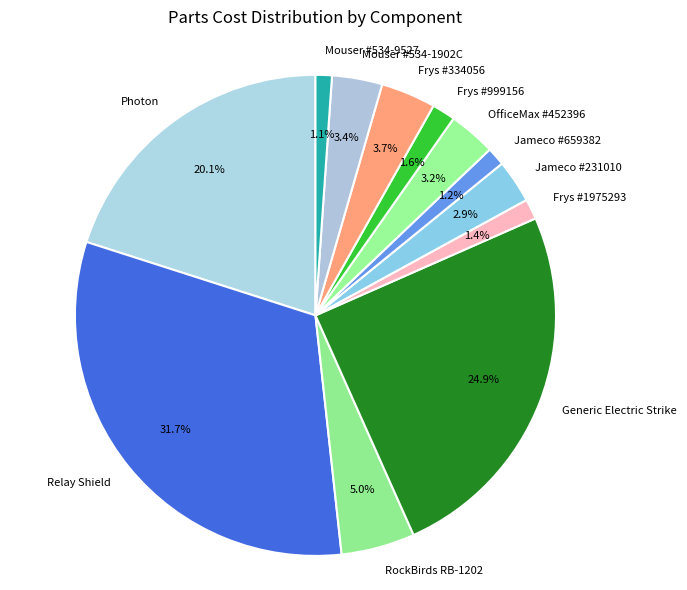

Is there a majority slice in this chart?

No